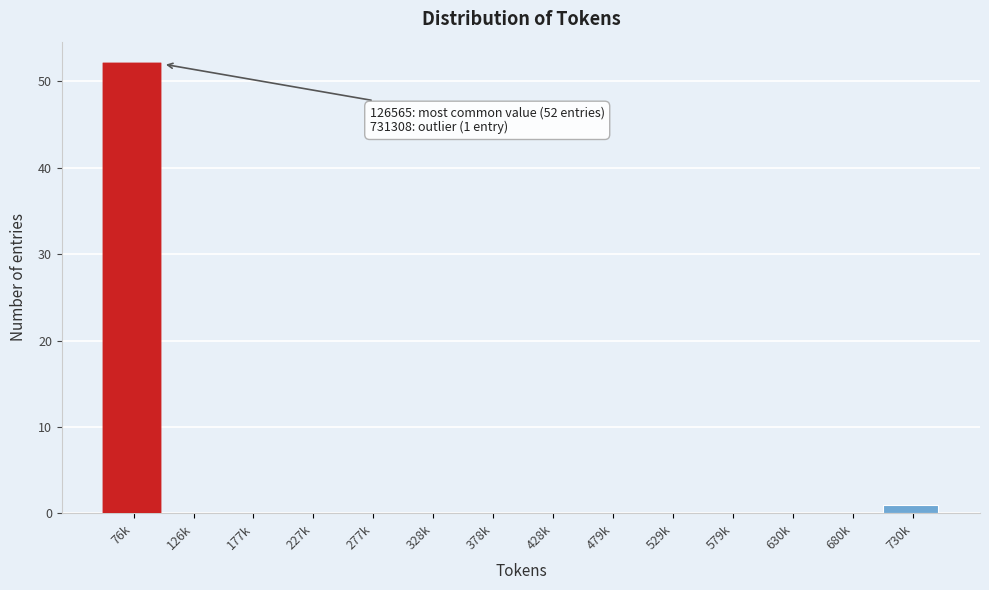

Reading left to right, list all the values displayed in this chart.

76k=52	126k=0	177k=0	227k=0	277k=0	328k=0	378k=0	428k=0	479k=0	529k=0	579k=0	630k=0	680k=0	730k=1